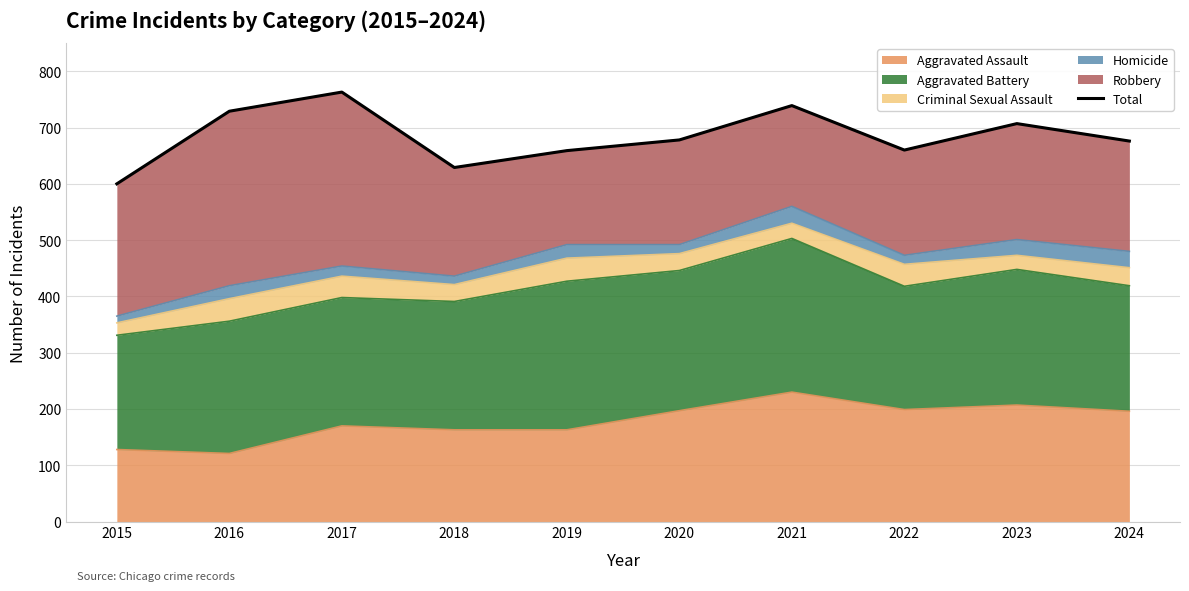

How many points are lower than both their immediate neighbors (excluding endpoints)?

2